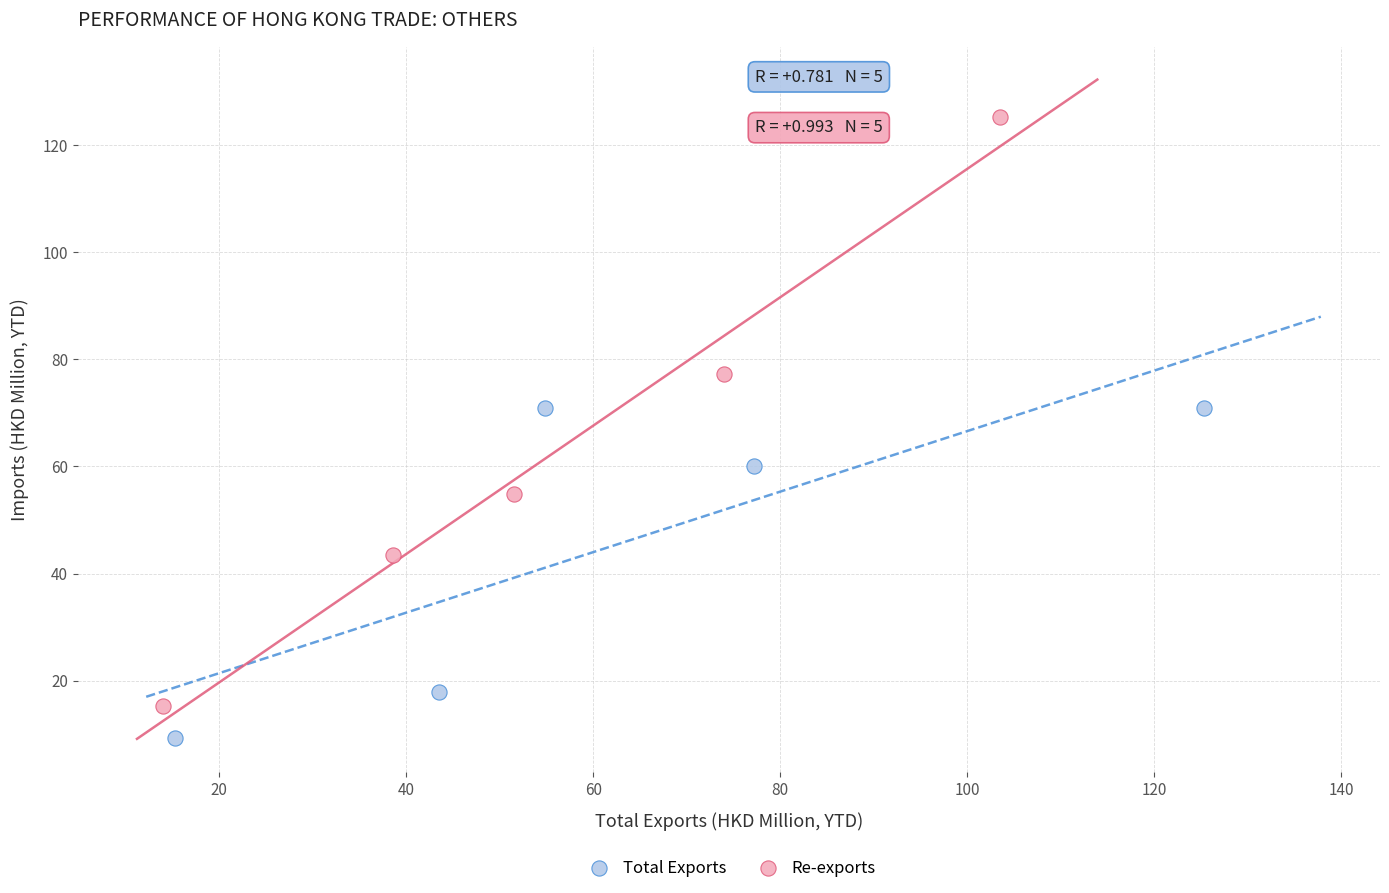

Which series contains the lowest Y value?

Total Exports